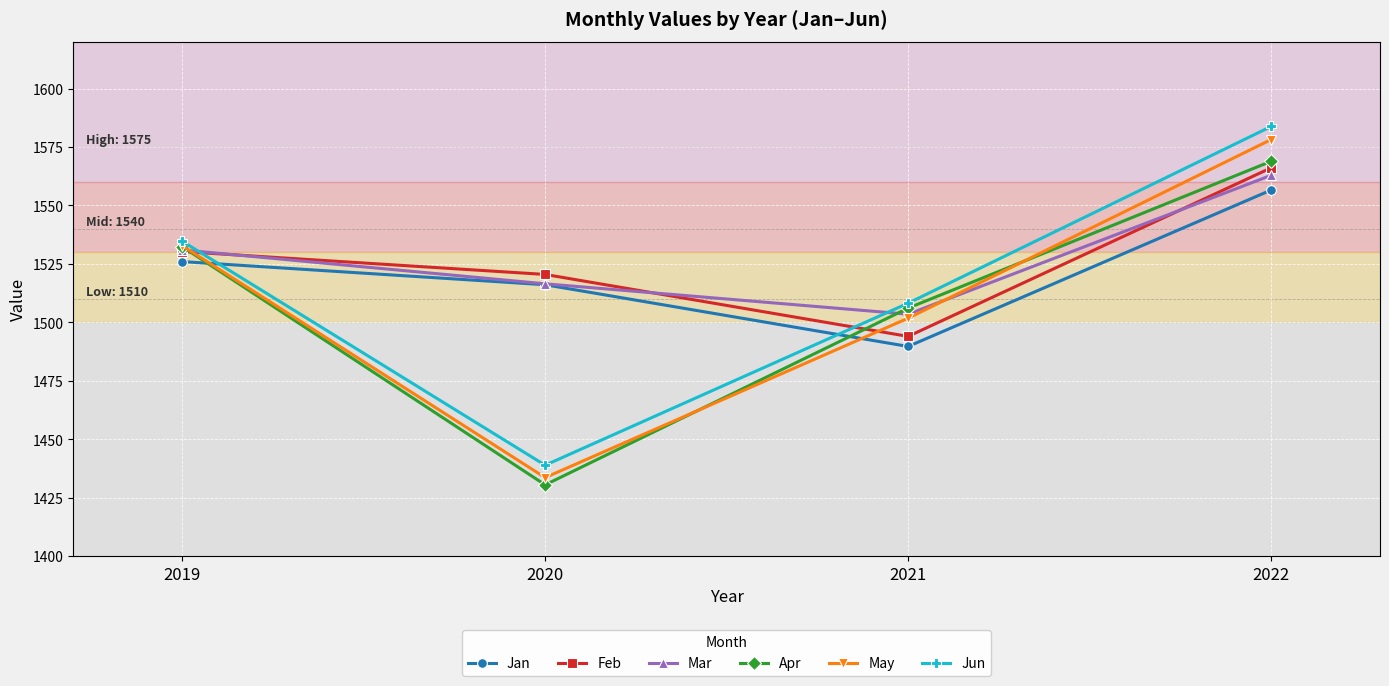

Count the number of categories in the chart.

4